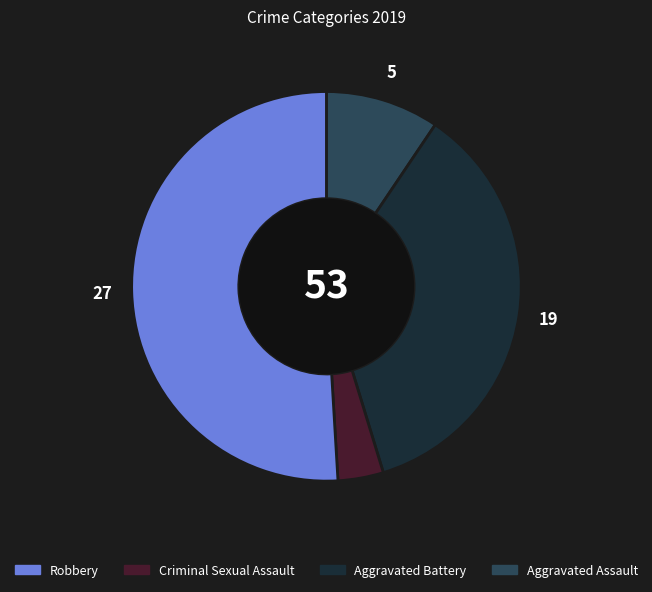

Is there a majority slice in this chart?

Yes